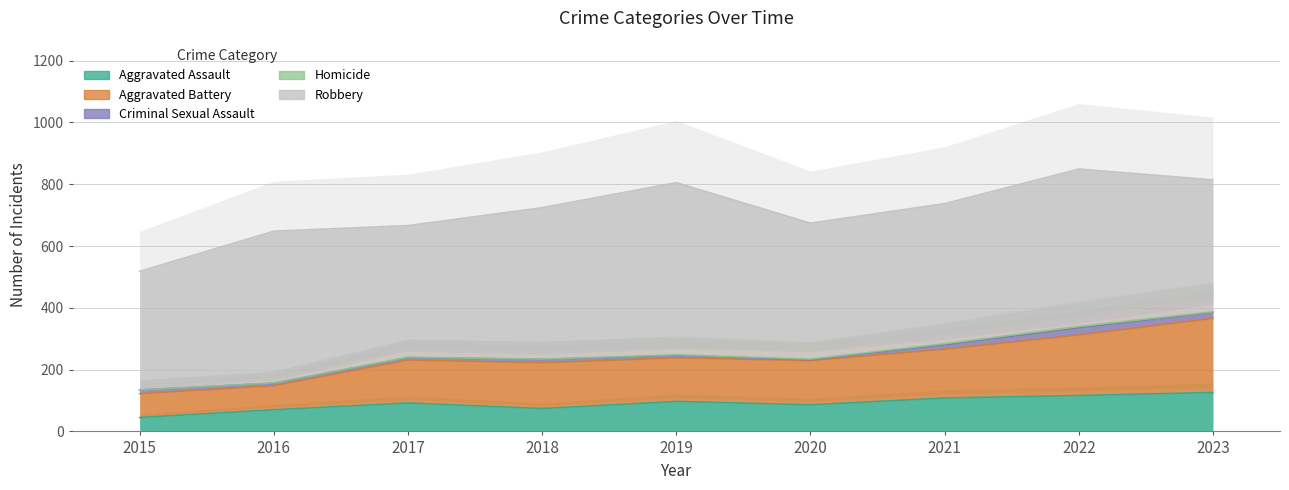

True or false: Aggravated Assault has a value of 58 at 2019.

False